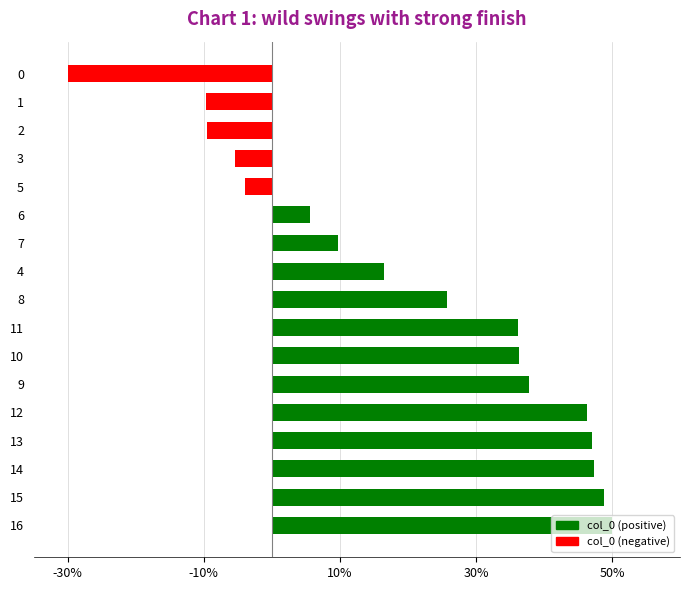

The chart shows a value of 4.7 at 7. True or false?

False